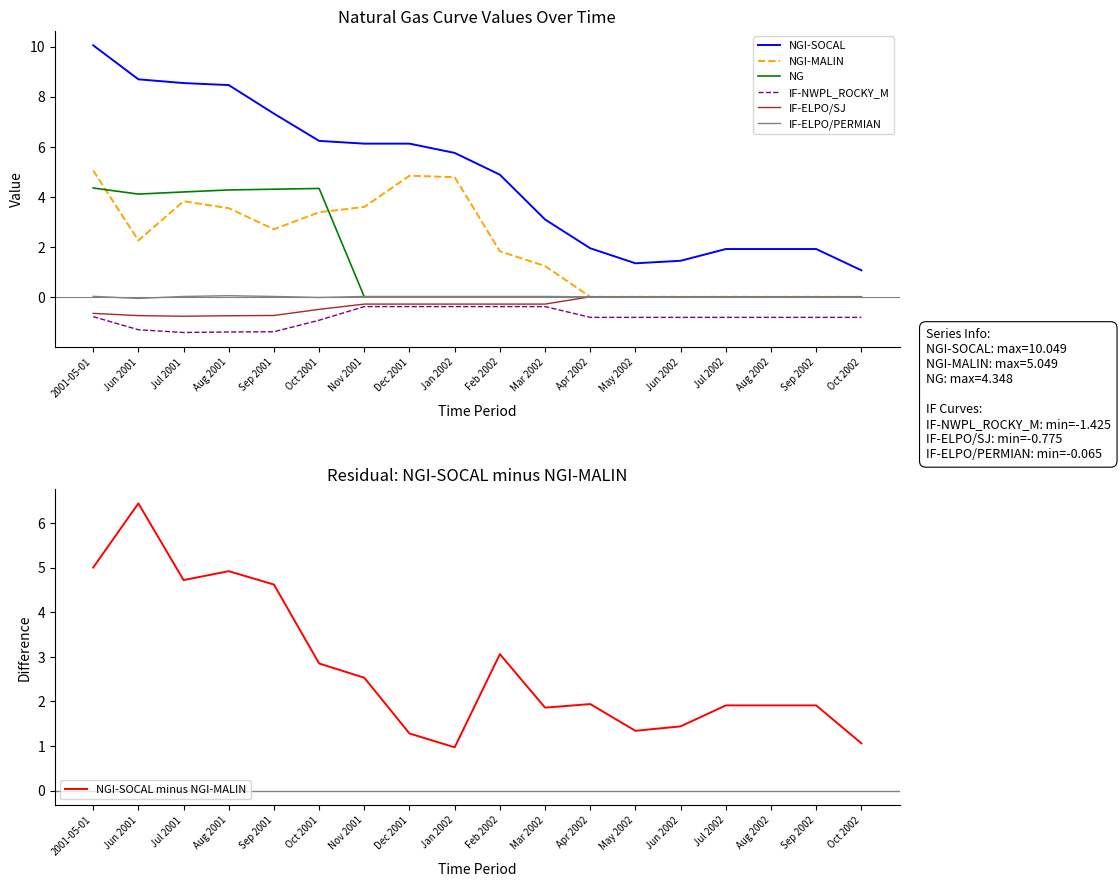

What position from the right is Mar 2002?

8